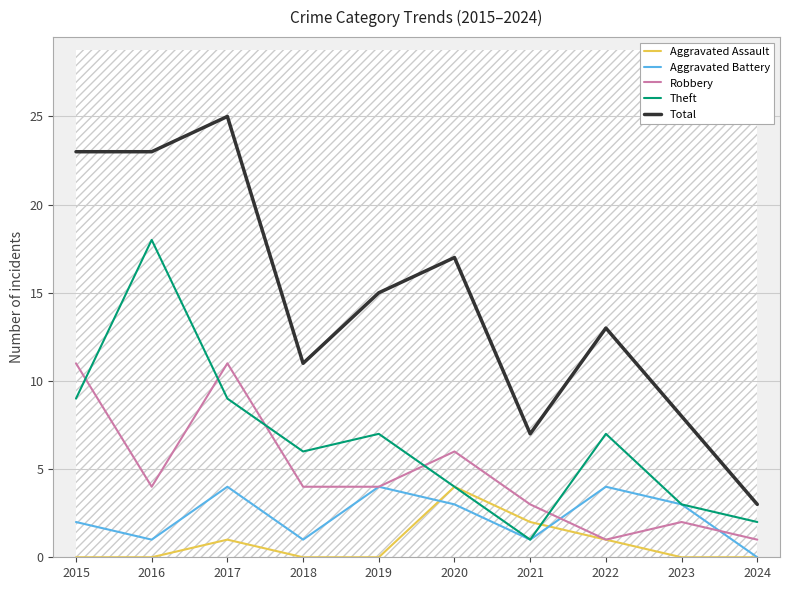

True or false: Robbery has more than 1 points higher than both neighbors.

True